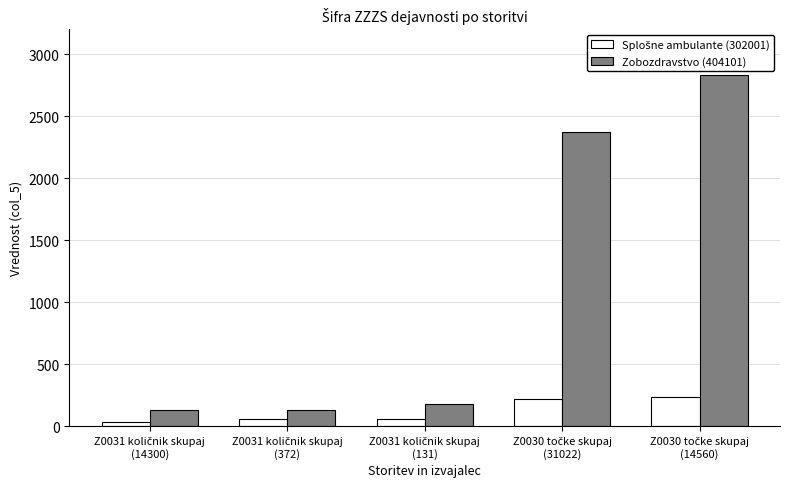

Which series has the largest total across all categories?

Zobozdravstvo (404101)